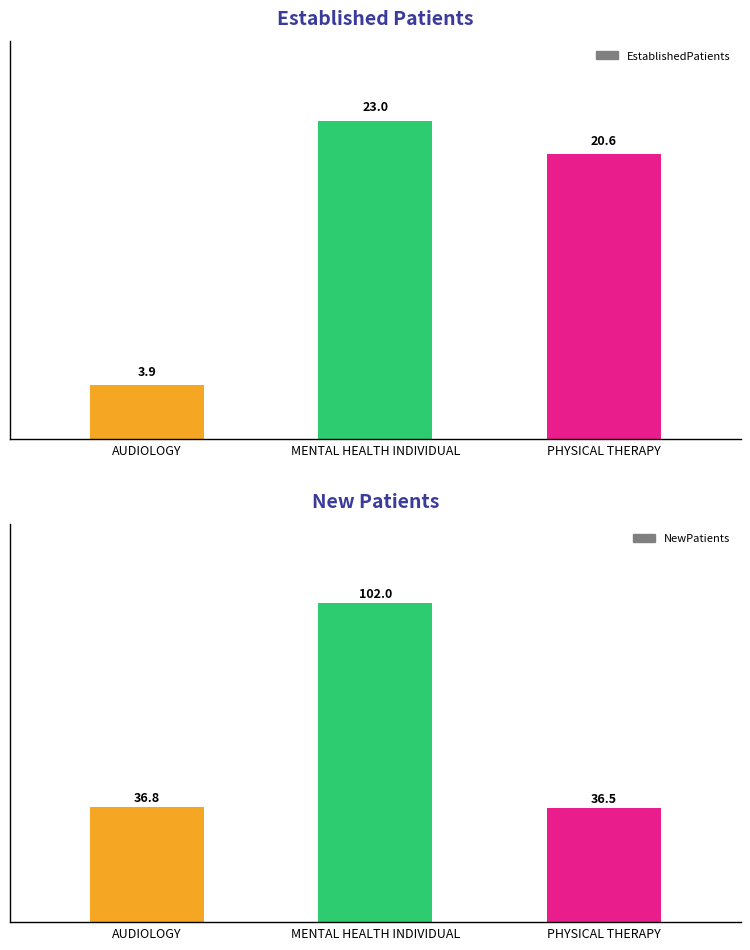

Reading left to right, what are all the values shown in this chart?

EstablishedPatients: AUDIOLOGY=3.9	MENTAL HEALTH INDIVIDUAL=23.0	PHYSICAL THERAPY=20.6
NewPatients: AUDIOLOGY=36.8	MENTAL HEALTH INDIVIDUAL=102.0	PHYSICAL THERAPY=36.5